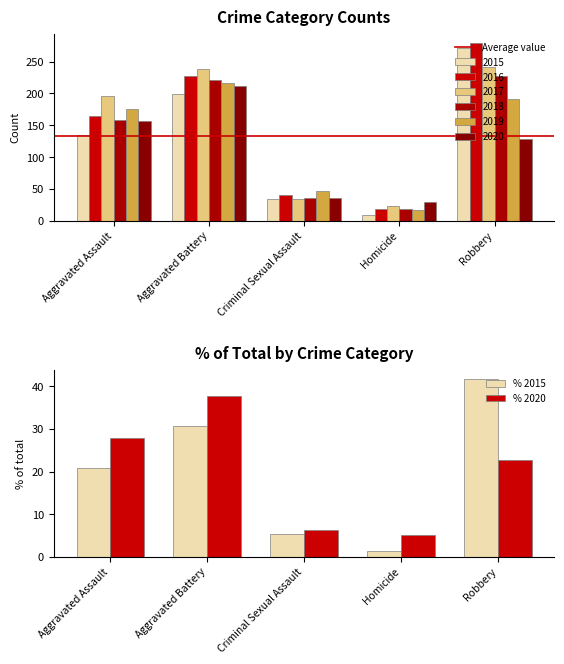

What is the difference between the second highest and minimum values in the 2016 series?

209